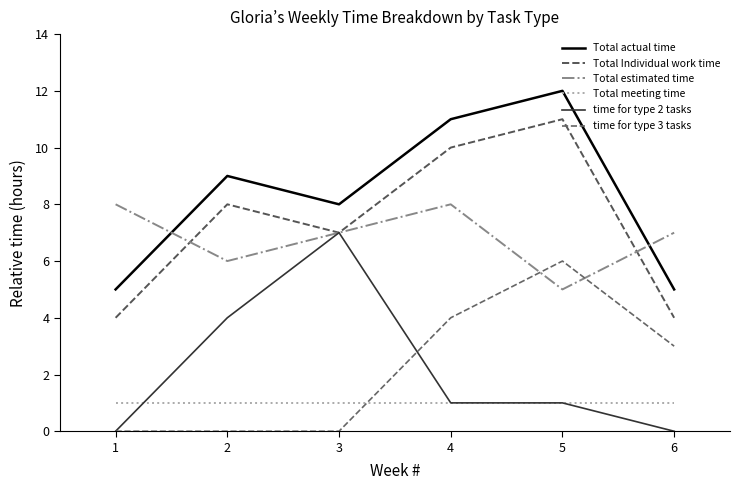

Which category has the lowest value in the Total meeting time series?

1